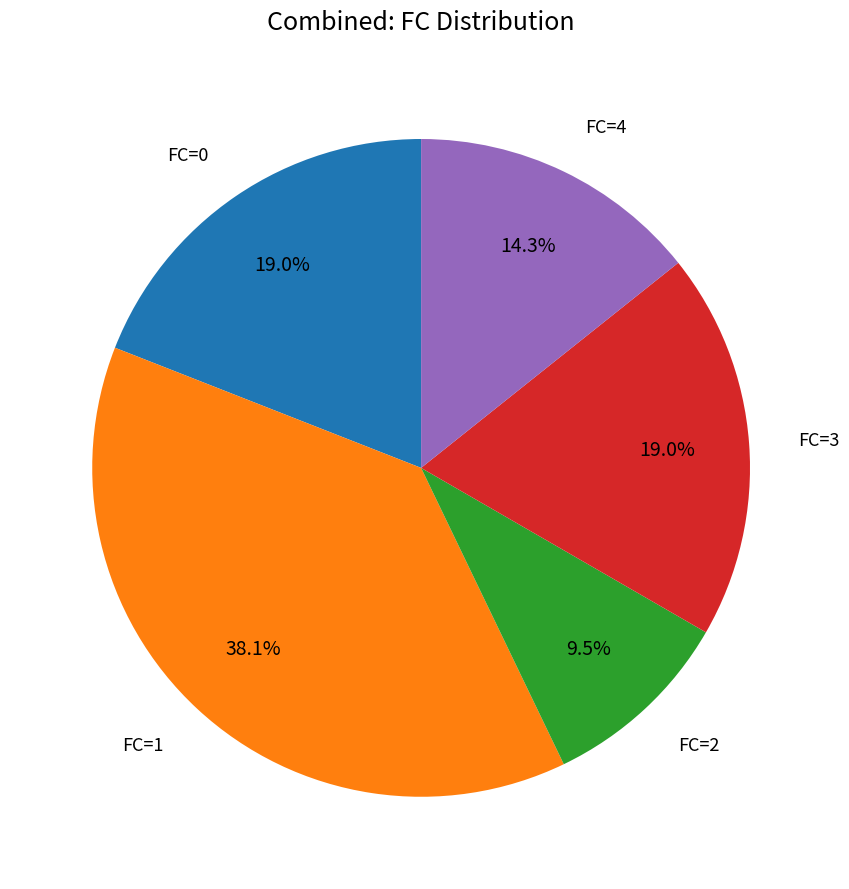

Is there any slice that represents more than half of the pie?

No